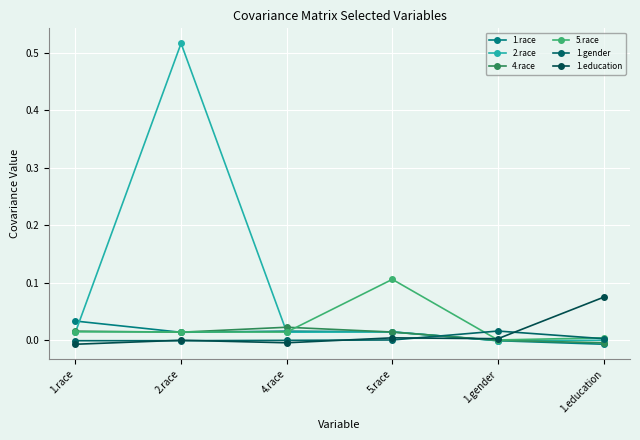

Reading left to right, extract all data points from this chart.

1.race: 1.race=0.0	2.race=0.0	4.race=0.0	5.race=0.0	1.gender=-0.0	1.education=-0.0
2.race: 1.race=0.0	2.race=0.5	4.race=0.0	5.race=0.0	1.gender=-0.0	1.education=-0.0
4.race: 1.race=0.0	2.race=0.0	4.race=0.0	5.race=0.0	1.gender=-0.0	1.education=-0.0
5.race: 1.race=0.0	2.race=0.0	4.race=0.0	5.race=0.1	1.gender=-0.0	1.education=0.0
1.gender: 1.race=-0.0	2.race=-0.0	4.race=-0.0	5.race=-0.0	1.gender=0.0	1.education=0.0
1.education: 1.race=-0.0	2.race=-0.0	4.race=-0.0	5.race=0.0	1.gender=0.0	1.education=0.1